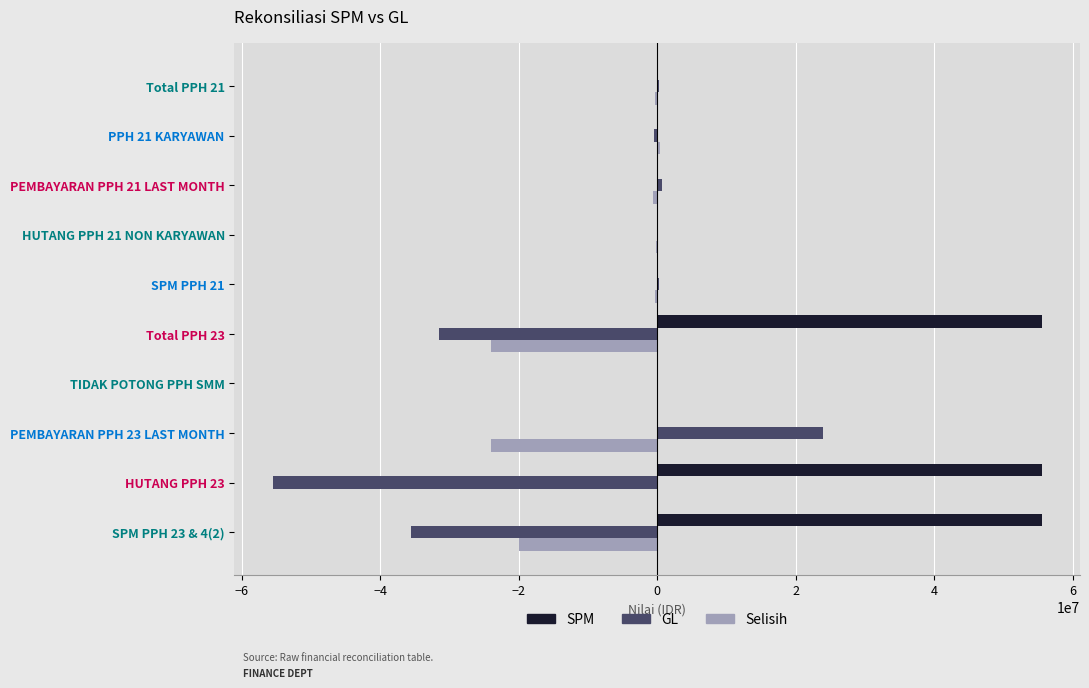

Is the value of Selisih at PEMBAYARAN PPH 23 LAST MONTH greater than the value of GL at SPM PPH 21?

No